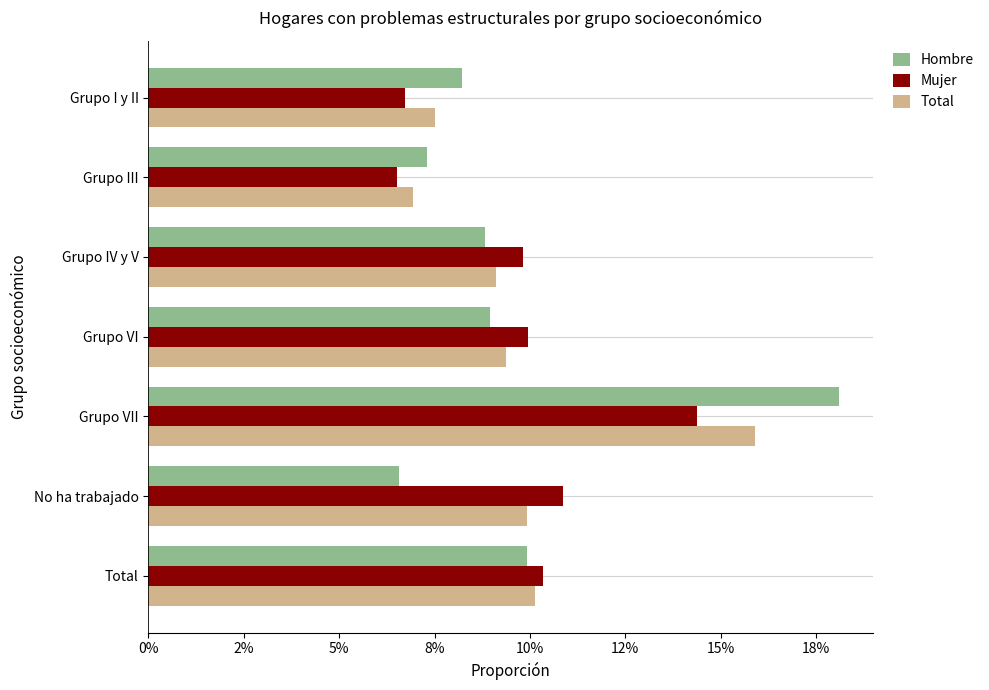

What are all the series names shown in the legend?

Hombre, Mujer, Total